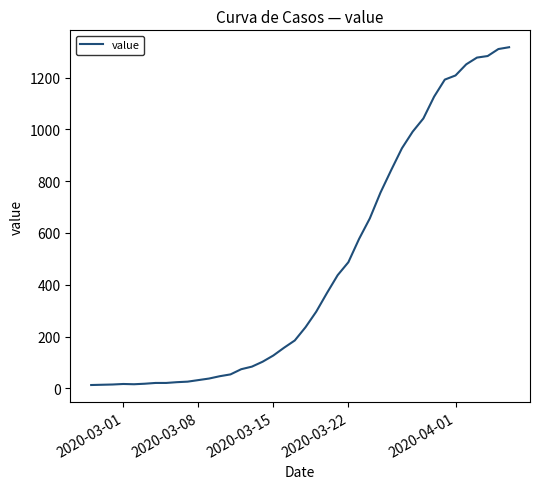

What is the difference between the maximum and minimum values?

1304